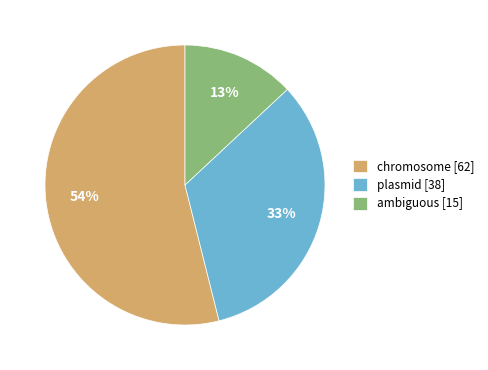

Do ambiguous [15] and plasmid [38] together represent more than half of the pie?

No